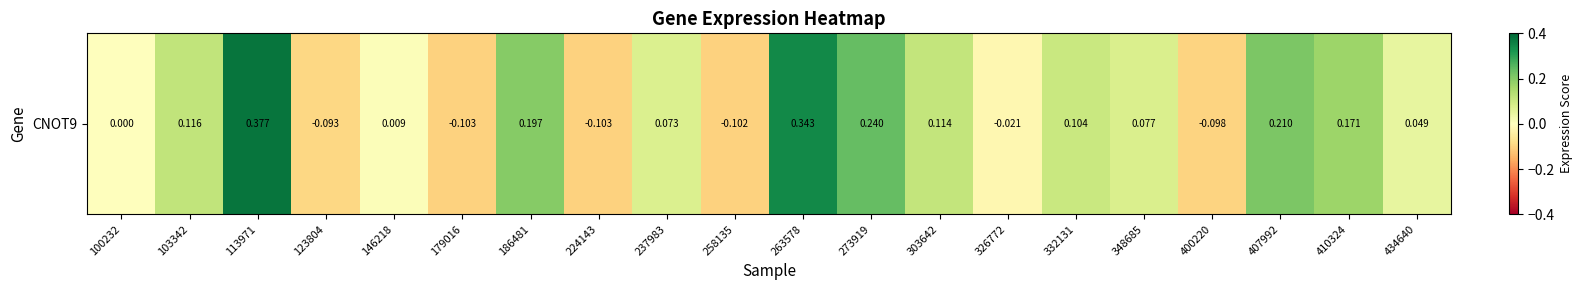

Reading left to right, list all the values displayed in this chart.

100232=0.0	103342=0.1	113971=0.4	123804=-0.1	146218=0.0	179016=-0.1	186481=0.2	224143=-0.1	237983=0.1	258135=-0.1	263578=0.3	273919=0.2	303642=0.1	326772=-0.0	332131=0.1	348685=0.1	400220=-0.1	407992=0.2	410324=0.2	434640=0.0